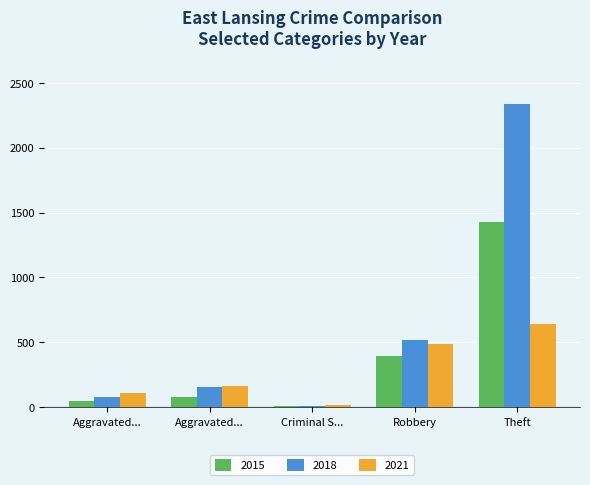

Does the chart contain any negative values?

No